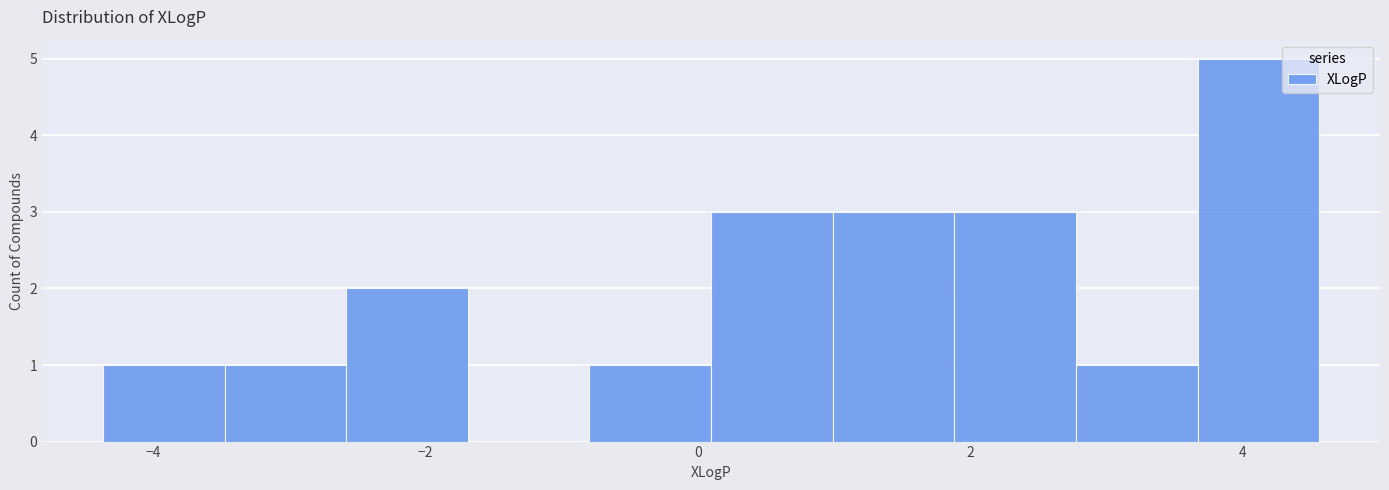

How tall is the bar that spans 1.8 to 2.8 on the x-axis? Neither the bar edges nor the heights are printed on the chart, so give them approximately, as read against the axes.

3